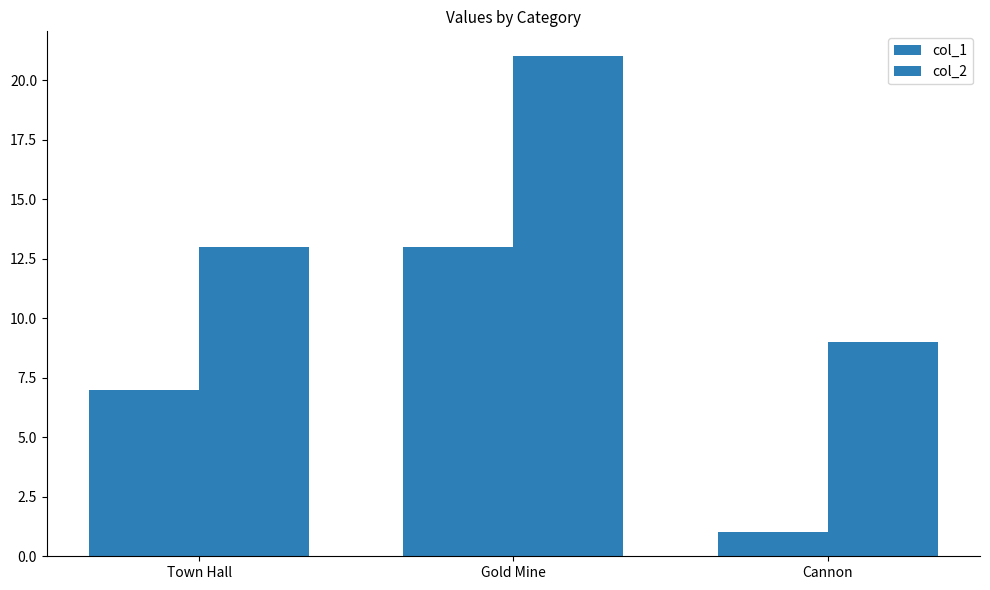

At how many categories does at least one series exceed 8?

3